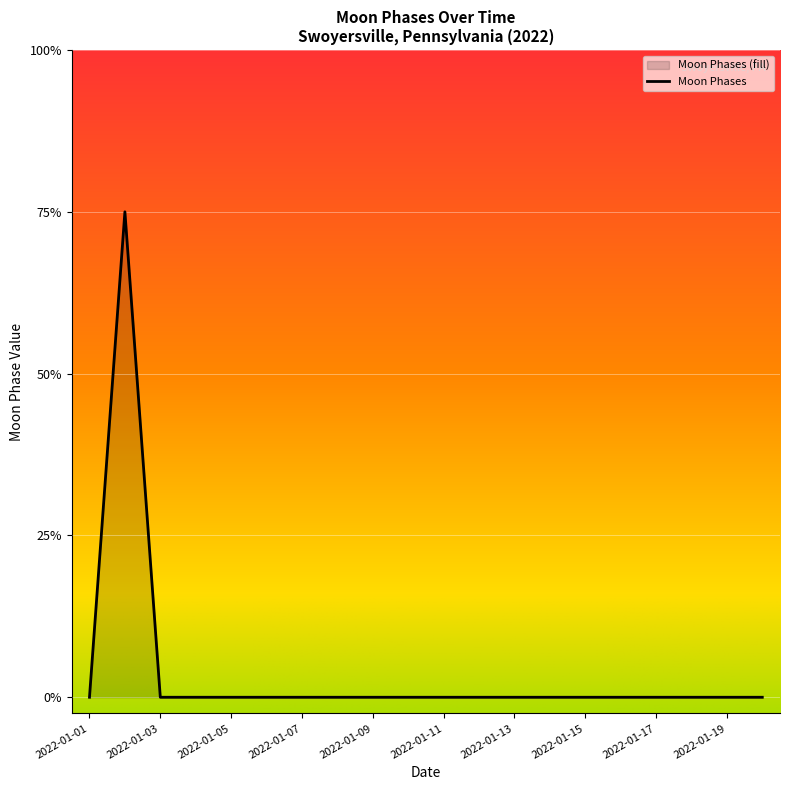

Count the number of values greater than 0.

1